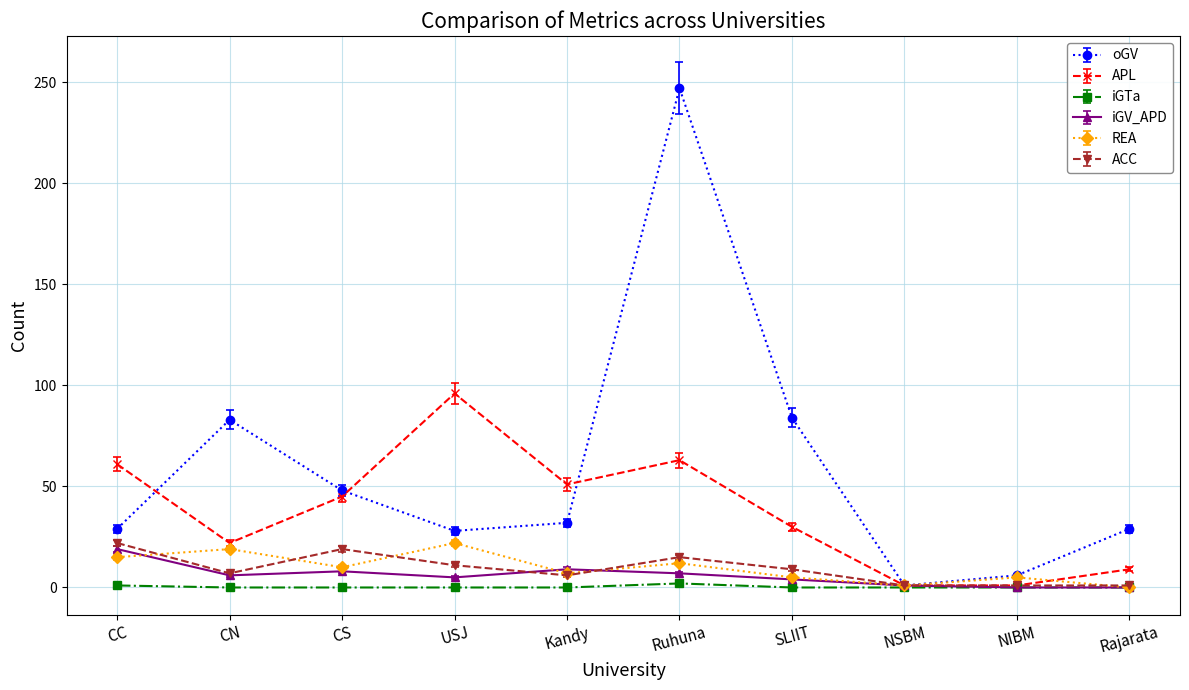

At which category does REA reach its first local valley?

CS